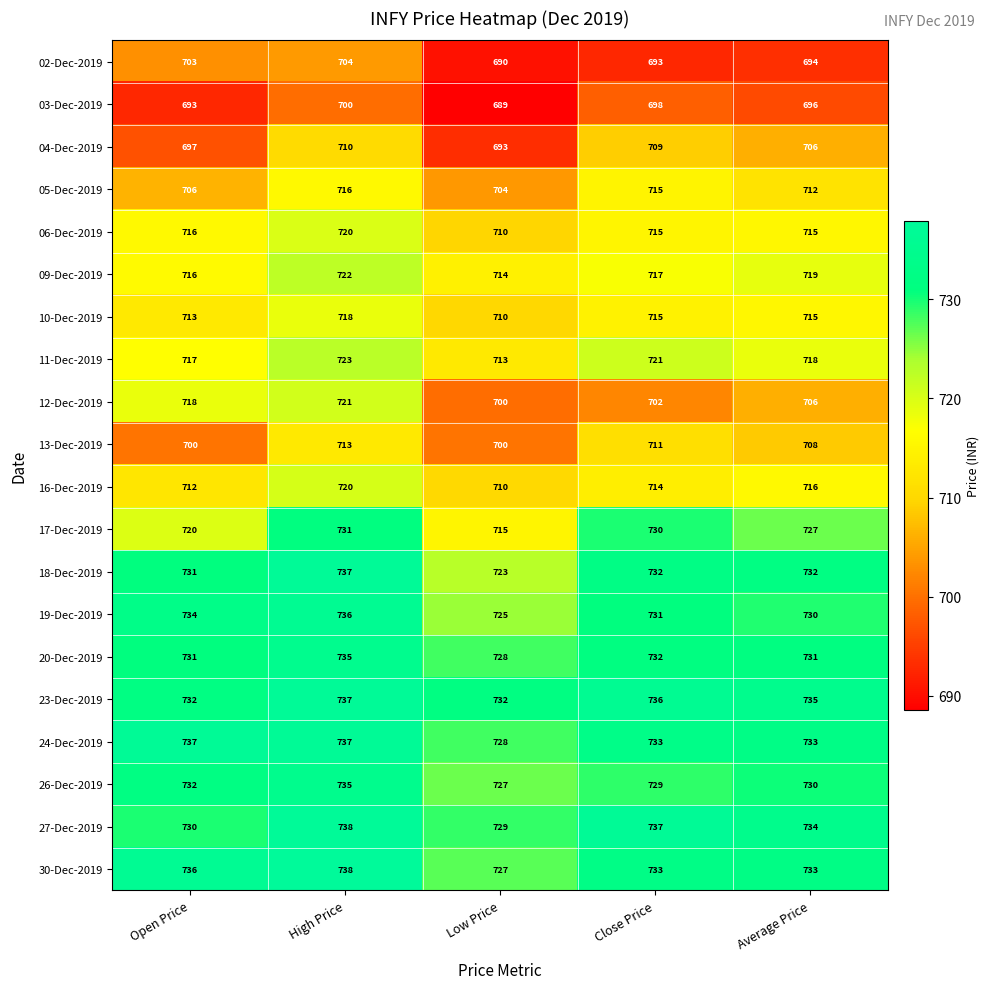

Is the value of 16-Dec-2019 at Average Price greater than the value of 19-Dec-2019 at High Price?

No